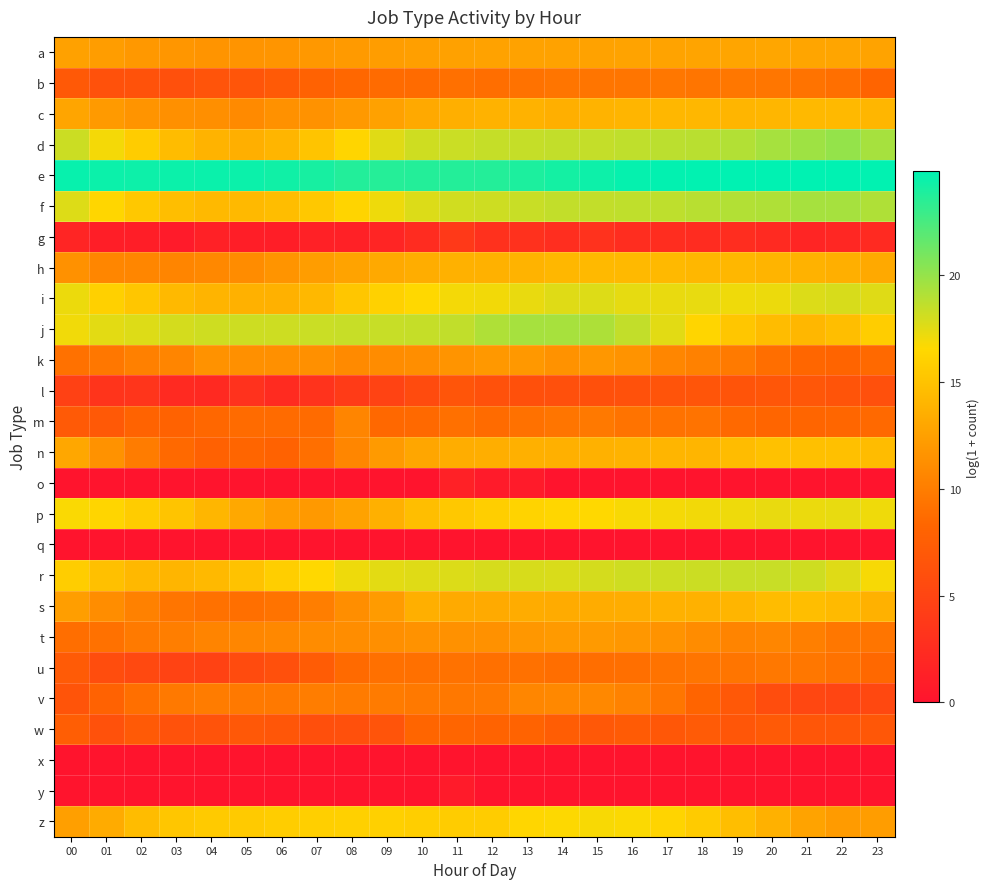

Reading left to right, what are all the values shown in this chart?

a: 00=12.5	01=12.3	02=12.0	03=11.7	04=11.7	05=11.6	06=11.7	07=11.9	08=12.1	09=12.3	10=12.4	11=12.6	12=12.7	13=12.7	14=12.6	15=12.6	16=12.7	17=12.7	18=12.8	19=12.9	20=12.9	21=12.9	22=12.9	23=12.7
b: 00=7.0	01=6.2	02=6.3	03=6.1	04=6.5	05=6.6	06=7.1	07=7.9	08=8.4	09=8.7	10=8.7	11=9.0	12=8.9	13=9.2	14=9.4	15=9.5	16=9.4	17=9.6	18=9.4	19=9.5	20=9.5	21=9.2	22=8.9	23=8.2
c: 00=12.8	01=12.1	02=11.7	03=11.3	04=11.3	05=11.0	06=11.4	07=11.5	08=12.0	09=12.6	10=13.1	11=13.6	12=13.8	13=13.8	14=13.6	15=13.9	16=14.0	17=14.2	18=14.1	19=14.0	20=14.1	21=14.3	22=14.3	23=14.1
d: 00=18.2	01=16.9	02=15.6	03=14.6	04=13.9	05=13.6	06=14.0	07=15.1	08=16.3	09=17.5	10=18.1	11=18.3	12=18.4	13=18.4	14=18.5	15=18.5	16=18.6	17=18.8	18=18.8	19=19.0	20=19.5	21=19.7	22=20.0	23=19.4
e: 00=24.6	01=24.5	02=24.4	03=24.5	04=24.5	05=24.4	06=24.3	07=24.1	08=23.7	09=23.6	10=23.7	11=23.7	12=23.7	13=23.9	14=24.1	15=24.4	16=24.6	17=24.7	18=24.8	19=24.8	20=24.8	21=24.8	22=24.9	23=24.8
f: 00=17.7	01=16.4	02=15.4	03=14.7	04=14.3	05=14.3	06=14.6	07=15.4	08=16.3	09=17.1	10=17.7	11=18.1	12=18.2	13=18.3	14=18.5	15=18.5	16=18.6	17=18.7	18=18.9	19=19.0	20=19.1	21=19.4	22=19.4	23=19.1
g: 00=1.8	01=1.1	02=1.1	03=0.7	04=1.4	05=1.1	06=1.1	07=1.4	08=1.4	09=1.8	10=2.5	11=3.8	12=2.9	13=2.9	14=2.6	15=3.0	16=2.6	17=2.6	18=2.5	19=2.6	20=2.3	21=1.8	22=1.9	23=2.3
h: 00=11.4	01=10.6	02=10.6	03=10.6	04=10.7	05=11.1	06=11.7	07=12.2	08=12.7	09=13.2	10=13.5	11=13.8	12=13.7	13=13.9	14=14.2	15=14.3	16=14.3	17=14.3	18=14.2	19=14.2	20=14.0	21=13.8	22=13.6	23=13.2
i: 00=17.2	01=15.9	02=15.2	03=14.4	04=13.9	05=13.7	06=13.7	07=14.2	08=15.2	09=16.0	10=16.5	11=16.9	12=17.0	13=17.3	14=17.6	15=17.7	16=17.4	17=17.3	18=17.3	19=17.1	20=17.1	21=17.7	22=17.8	23=17.6
j: 00=17.0	01=17.4	02=17.7	03=17.9	04=18.1	05=18.2	06=18.2	07=18.3	08=18.3	09=18.4	10=18.4	11=18.6	12=19.1	13=19.4	14=19.4	15=19.2	16=18.5	17=17.5	18=16.3	19=15.3	20=14.5	21=14.2	22=14.7	23=15.7
k: 00=9.1	01=9.6	02=10.2	03=10.6	04=11.5	05=11.4	06=11.4	07=11.4	08=10.9	09=11.0	10=11.2	11=11.6	12=11.9	13=11.9	14=11.5	15=11.9	16=11.6	17=10.7	18=10.3	19=9.8	20=8.9	21=8.3	22=8.1	23=8.6
l: 00=4.6	01=3.3	02=3.4	03=2.3	04=2.2	05=3.0	06=2.4	07=3.2	08=4.0	09=4.8	10=5.6	11=6.6	12=6.2	13=6.1	14=6.1	15=6.2	16=6.3	17=6.5	18=6.6	19=6.5	20=6.8	21=6.8	22=6.5	23=6.1
m: 00=7.2	01=7.0	02=8.0	03=8.0	04=8.4	05=8.7	06=8.7	07=8.7	08=10.6	09=8.5	10=8.6	11=9.1	12=8.7	13=9.1	14=9.4	15=9.7	16=9.3	17=9.2	18=9.3	19=8.5	20=8.3	21=8.2	22=8.3	23=8.6
n: 00=13.0	01=11.5	02=9.9	03=8.5	04=7.8	05=8.3	06=7.9	07=9.0	08=10.6	09=12.1	10=12.9	11=13.5	12=13.5	13=13.7	14=13.7	15=13.7	16=13.8	17=14.0	18=14.0	19=14.6	20=14.9	21=14.8	22=14.8	23=14.6
o: 00=0.0	01=0.0	02=0.0	03=0.0	04=0.0	05=0.0	06=0.0	07=0.0	08=0.0	09=0.0	10=0.0	11=1.4	12=0.7	13=0.7	14=0.0	15=0.0	16=0.0	17=0.0	18=0.0	19=0.0	20=0.0	21=0.0	22=0.0	23=0.0
p: 00=16.7	01=16.3	02=15.7	03=15.1	04=14.1	05=13.1	06=12.3	07=12.0	08=12.6	09=13.7	10=14.7	11=15.4	12=15.8	13=16.2	14=16.4	15=16.5	16=16.8	17=16.9	18=16.9	19=17.1	20=17.2	21=17.2	22=17.3	23=17.1
q: 00=0.0	01=0.0	02=0.0	03=0.0	04=0.0	05=0.0	06=0.0	07=0.0	08=0.0	09=0.0	10=0.0	11=0.0	12=0.0	13=0.0	14=0.0	15=0.0	16=0.0	17=0.0	18=0.0	19=0.0	20=0.0	21=0.0	22=0.0	23=0.0
r: 00=15.7	01=14.8	02=14.2	03=14.0	04=14.4	05=15.0	06=15.8	07=16.5	08=17.1	09=17.4	10=17.6	11=17.7	12=17.9	13=17.8	14=17.8	15=17.9	16=18.1	17=18.2	18=18.2	19=18.3	20=18.3	21=18.1	22=17.6	23=16.8
s: 00=12.3	01=11.2	02=10.3	03=9.4	04=9.1	05=9.0	06=9.2	07=10.1	08=11.2	09=12.2	10=13.6	11=13.2	12=13.2	13=13.4	14=13.3	15=13.4	16=13.5	17=13.7	18=13.7	19=14.0	20=14.5	21=14.7	22=14.4	23=13.7
t: 00=8.9	01=9.2	02=9.8	03=10.0	04=10.5	05=10.7	06=10.8	07=11.1	08=11.2	09=11.3	10=11.5	11=11.4	12=11.4	13=11.9	14=12.1	15=12.1	16=11.9	17=11.6	18=11.0	19=10.4	20=10.6	21=10.1	22=9.5	23=9.5
u: 00=7.2	01=5.8	02=5.4	03=4.8	04=4.7	05=5.6	06=6.1	07=7.3	08=8.6	09=9.0	10=9.1	11=9.2	12=9.1	13=9.1	14=8.9	15=8.9	16=9.0	17=9.3	18=9.4	19=9.4	20=9.6	21=9.6	22=9.2	23=8.5
v: 00=6.5	01=7.9	02=9.0	03=9.7	04=9.9	05=9.7	06=9.7	07=10.0	08=9.8	09=9.8	10=9.7	11=9.6	12=9.8	13=10.6	14=10.8	15=10.8	16=10.4	17=9.5	18=8.2	19=6.9	20=5.8	21=5.2	22=5.0	23=5.3
w: 00=7.5	01=6.2	02=7.1	03=6.3	04=6.4	05=6.9	06=6.7	07=6.1	08=6.1	09=6.5	10=8.3	11=8.3	12=8.1	13=8.0	14=7.4	15=7.0	16=7.3	17=6.9	18=7.2	19=6.7	20=7.1	21=6.7	22=6.7	23=6.9
x: 00=0.0	01=0.0	02=0.0	03=0.0	04=0.0	05=0.0	06=0.0	07=0.0	08=0.0	09=0.0	10=0.0	11=0.0	12=0.0	13=0.0	14=0.0	15=0.0	16=0.0	17=0.0	18=0.0	19=0.0	20=0.0	21=0.0	22=0.0	23=0.0
y: 00=0.0	01=0.0	02=0.0	03=0.0	04=0.0	05=0.0	06=0.0	07=0.0	08=0.0	09=0.0	10=0.0	11=0.7	12=0.0	13=0.0	14=0.0	15=0.0	16=0.0	17=0.0	18=0.0	19=0.0	20=0.0	21=0.0	22=0.0	23=0.0
z: 00=12.5	01=13.3	02=14.5	03=15.3	04=15.5	05=15.6	06=15.7	07=15.9	08=15.9	09=15.9	10=15.9	11=15.7	12=15.7	13=16.4	14=16.6	15=16.8	16=16.7	17=16.2	18=15.6	19=14.7	20=13.8	21=12.7	22=12.2	23=12.3